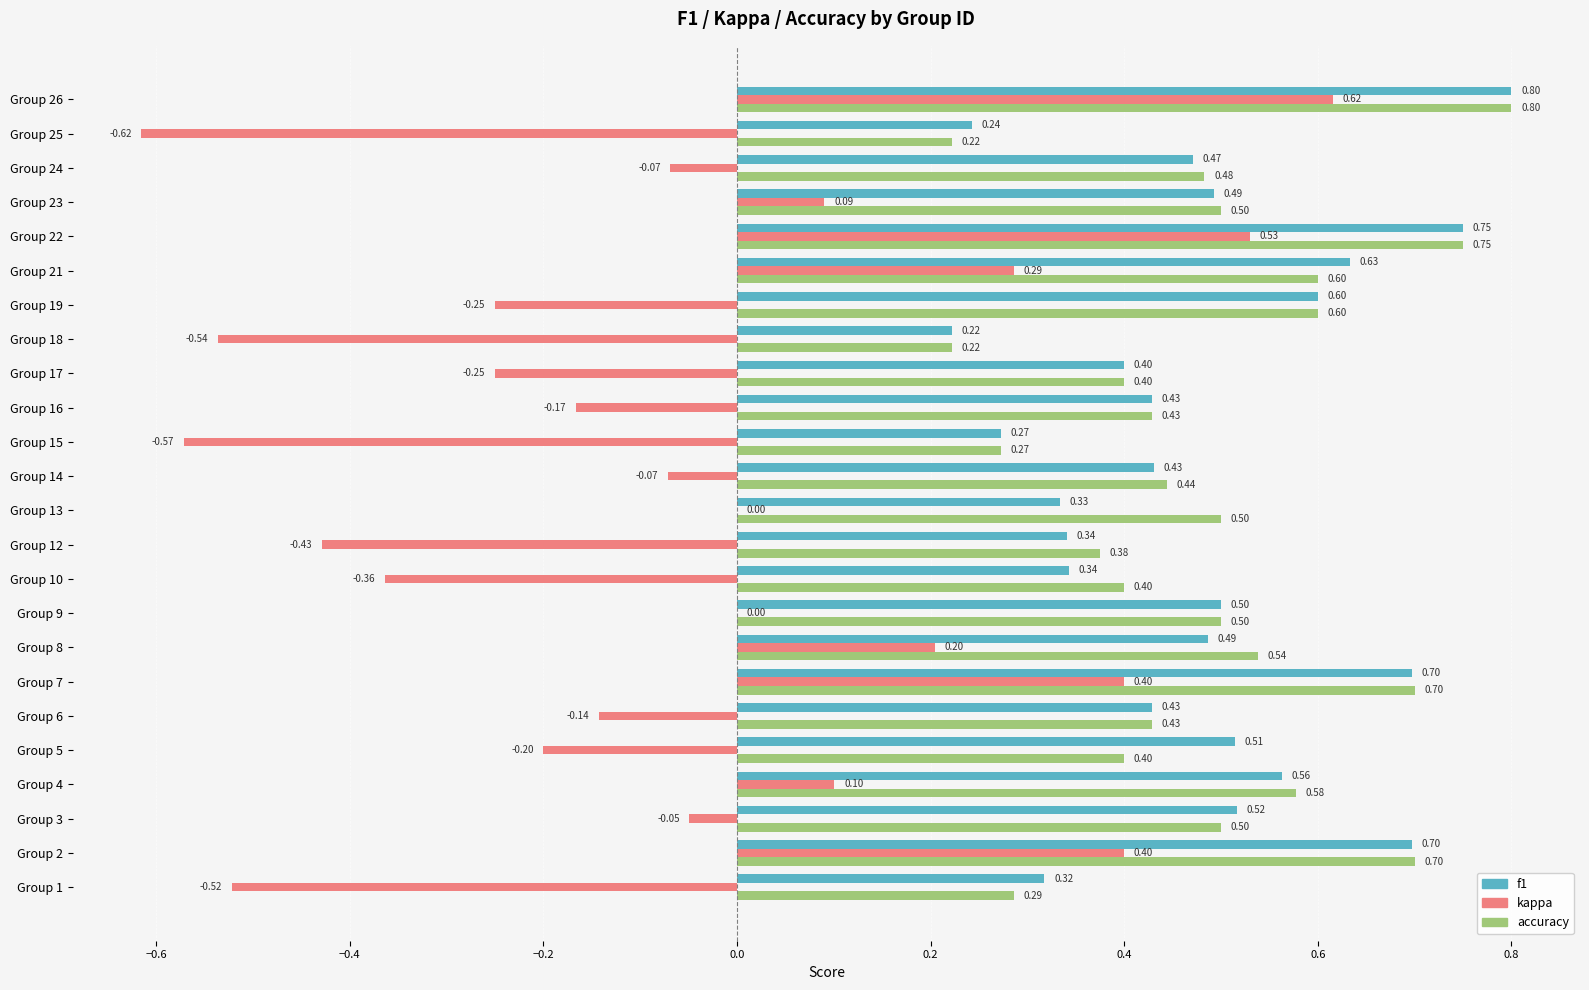

What are all the series names shown in the legend?

f1, kappa, accuracy